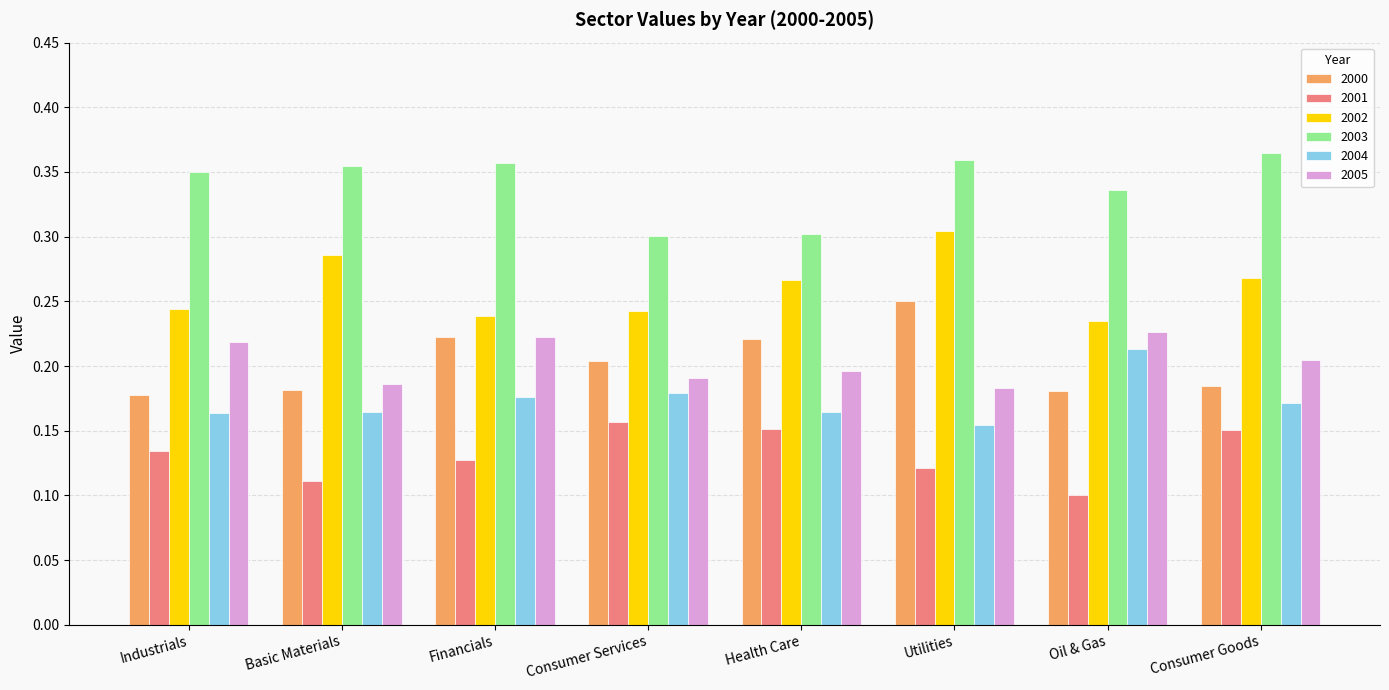

Is the value of 2005 at Basic Materials greater than the value of 2001 at Health Care?

Yes